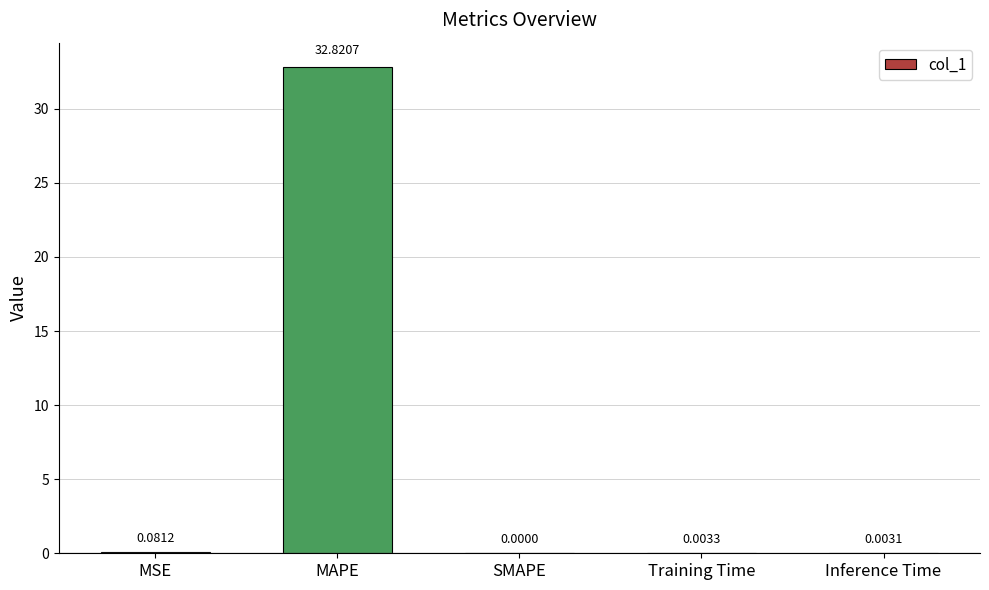

At which category does the chart reach its peak across all series?

MAPE